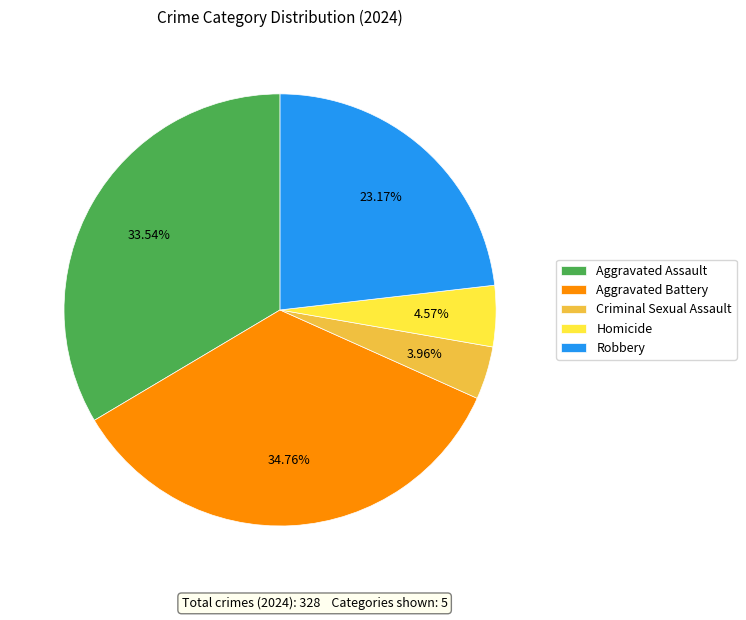

To the nearest percent, what is the difference between the largest and smallest slice percentages?

31%